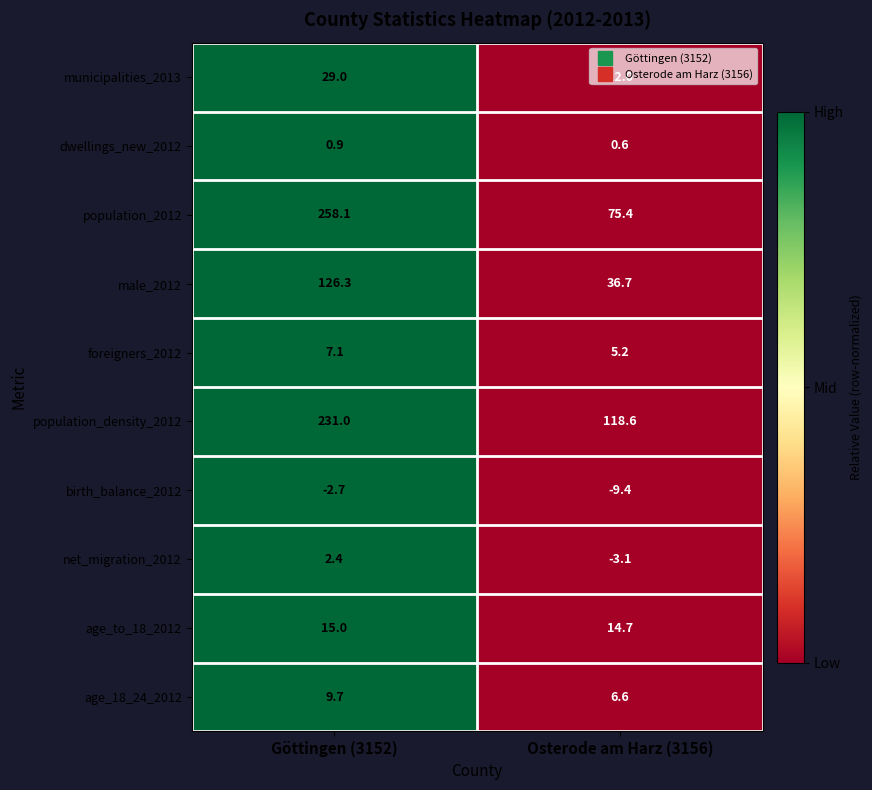

The value of male_2012 at Göttingen (3152) is 126.3. True or false?

True